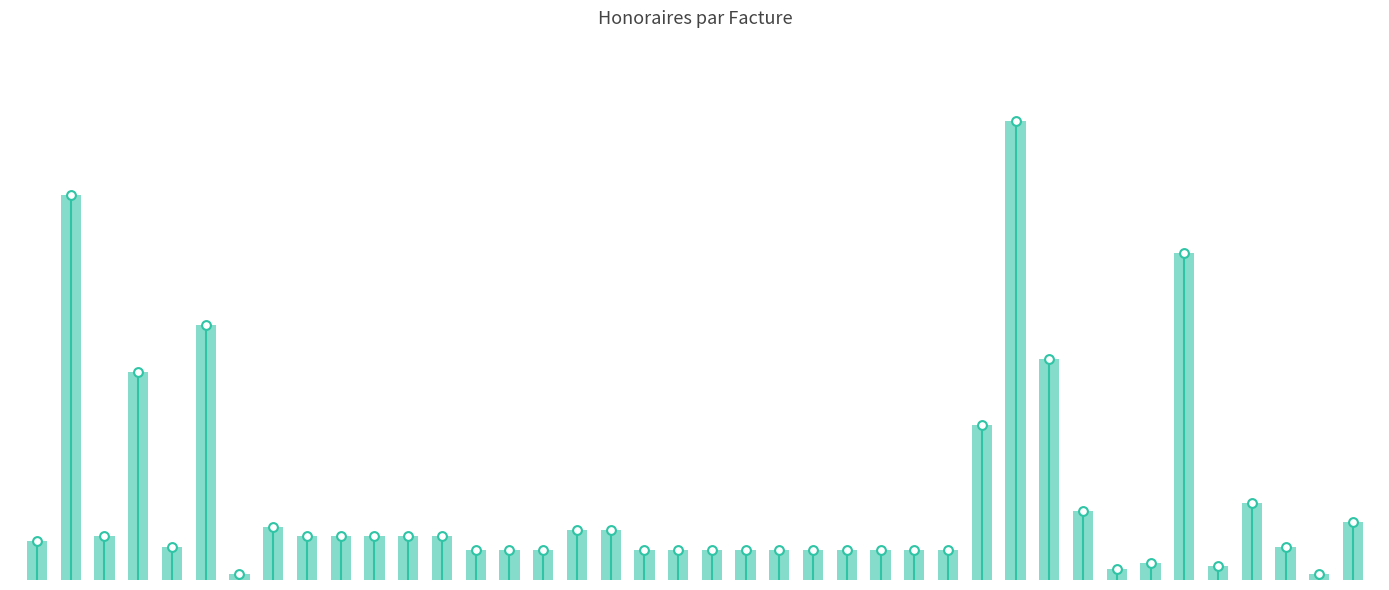

Approximately how many times larger is the value at 28 compared to 33?

9.3